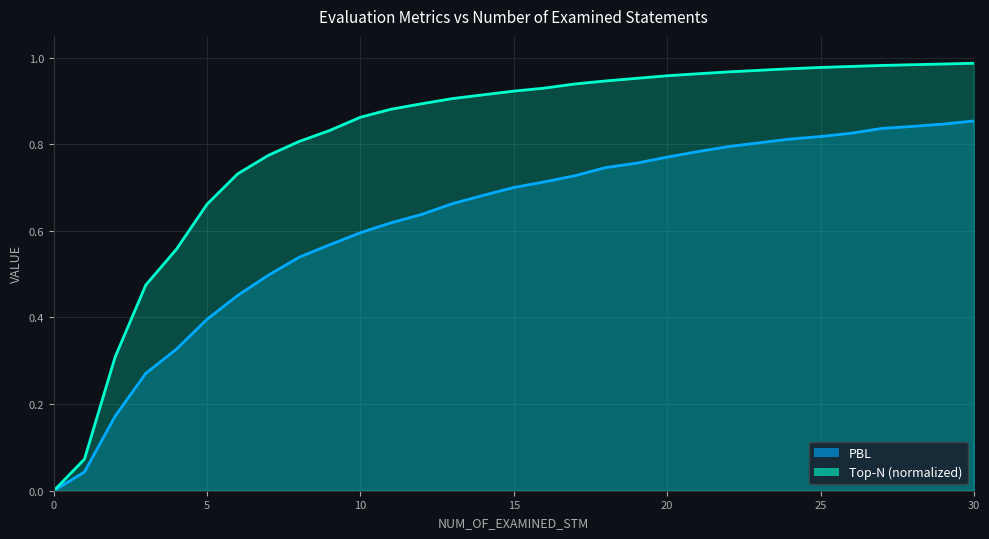

Reading left to right, extract all data points from this chart.

PBL: 0=0.0	1=0.0	2=0.2	3=0.3	4=0.3	5=0.4	6=0.5	7=0.5	8=0.5	9=0.6	10=0.6	11=0.6	12=0.6	13=0.7	14=0.7	15=0.7	16=0.7	17=0.7	18=0.7	19=0.8	20=0.8	21=0.8	22=0.8	23=0.8	24=0.8	25=0.8	26=0.8	27=0.8	28=0.8	29=0.8	30=0.9
Top-N (normalized): 0=0.0	1=0.1	2=0.3	3=0.5	4=0.6	5=0.7	6=0.7	7=0.8	8=0.8	9=0.8	10=0.9	11=0.9	12=0.9	13=0.9	14=0.9	15=0.9	16=0.9	17=0.9	18=0.9	19=1.0	20=1.0	21=1.0	22=1.0	23=1.0	24=1.0	25=1.0	26=1.0	27=1.0	28=1.0	29=1.0	30=1.0